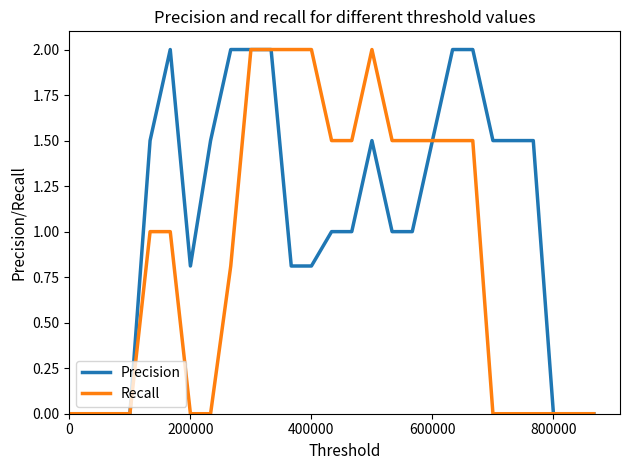

List the series in order of their overall mean, lowest first.

Recall, Precision